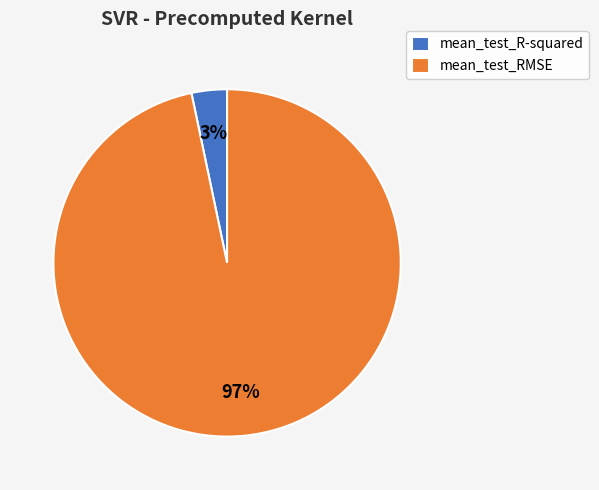

Is mean_test_RMSE the majority of the pie?

Yes